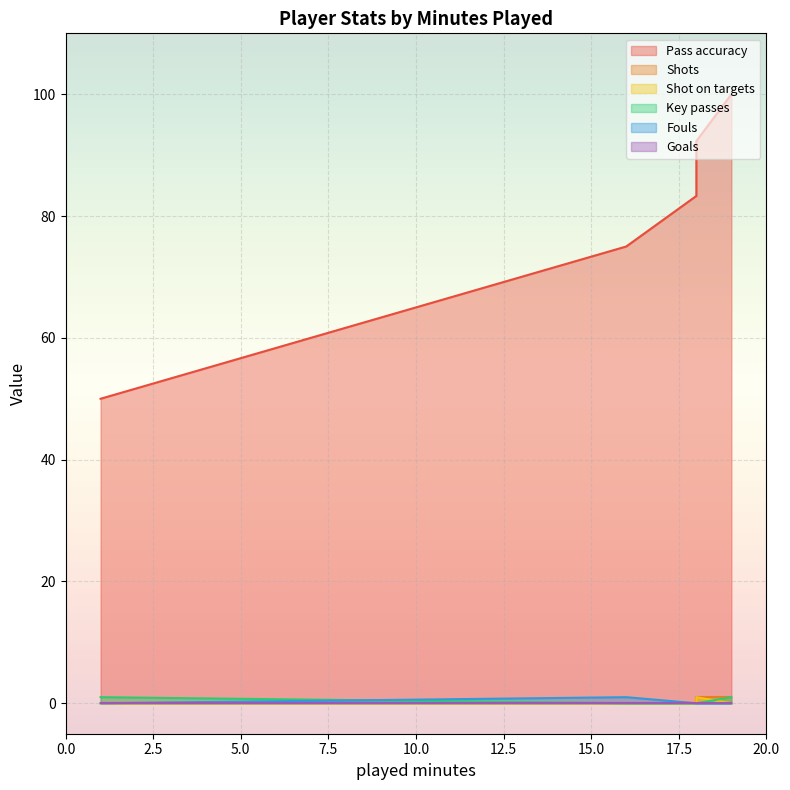

What are all the series names shown in the legend?

Pass accuracy, Shots, Shot on targets, Key passes, Fouls, Goals